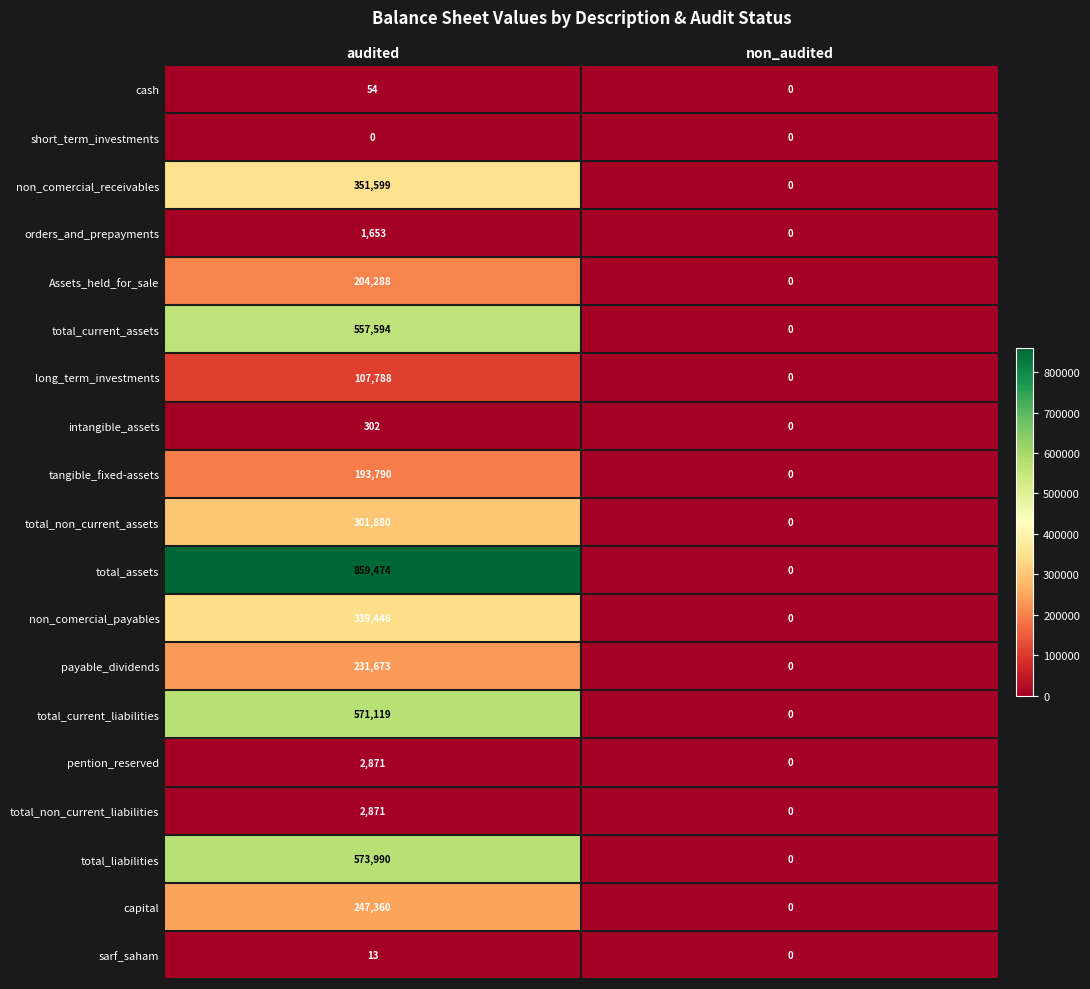

True or false: sarf_saham has a value of 13 at audited.

True